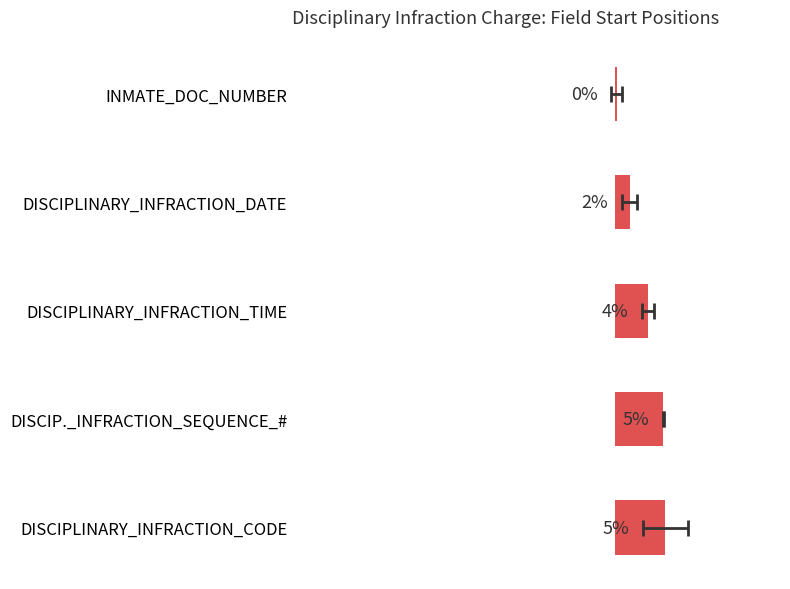

The value at INMATE_DOC_NUMBER is 0.2. True or false?

True